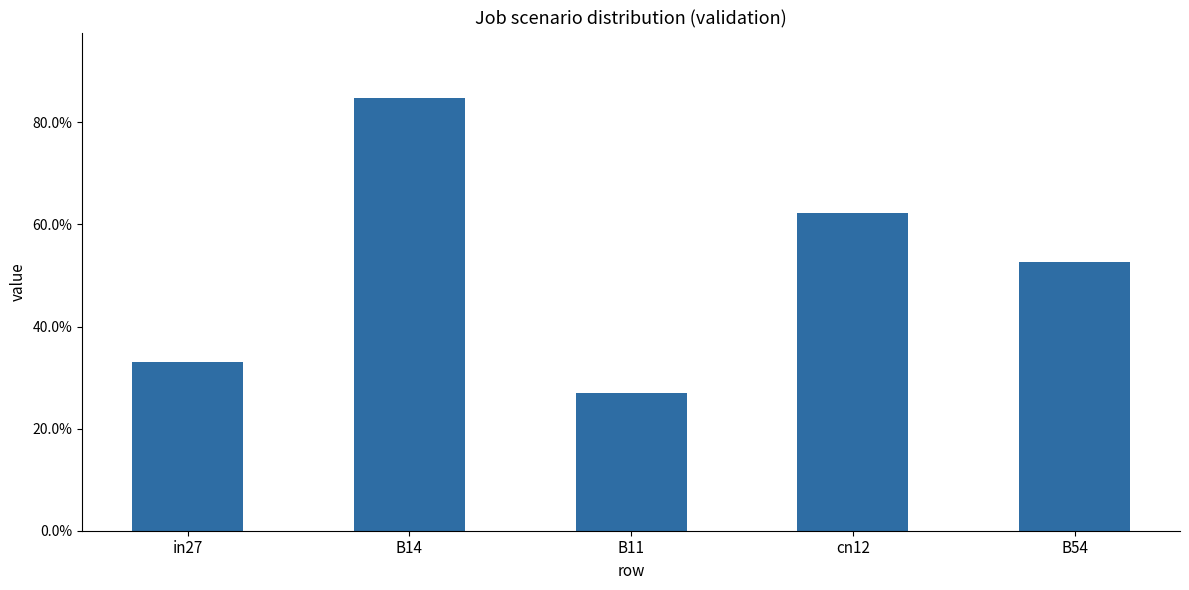

Count the values in the range 0 to 1.

5